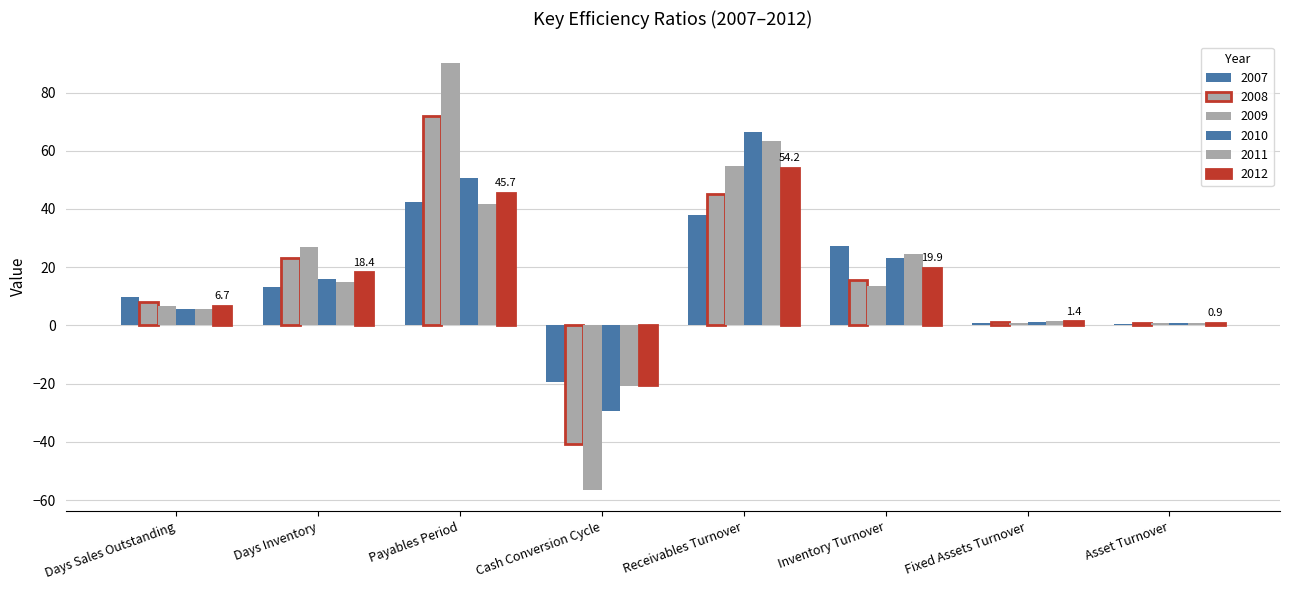

How many values in the 2009 series are below 13?

4